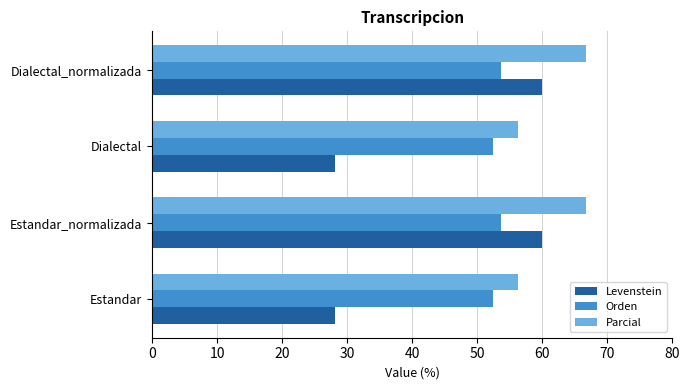

List the series in order of their overall mean, lowest first.

Levenstein, Orden, Parcial